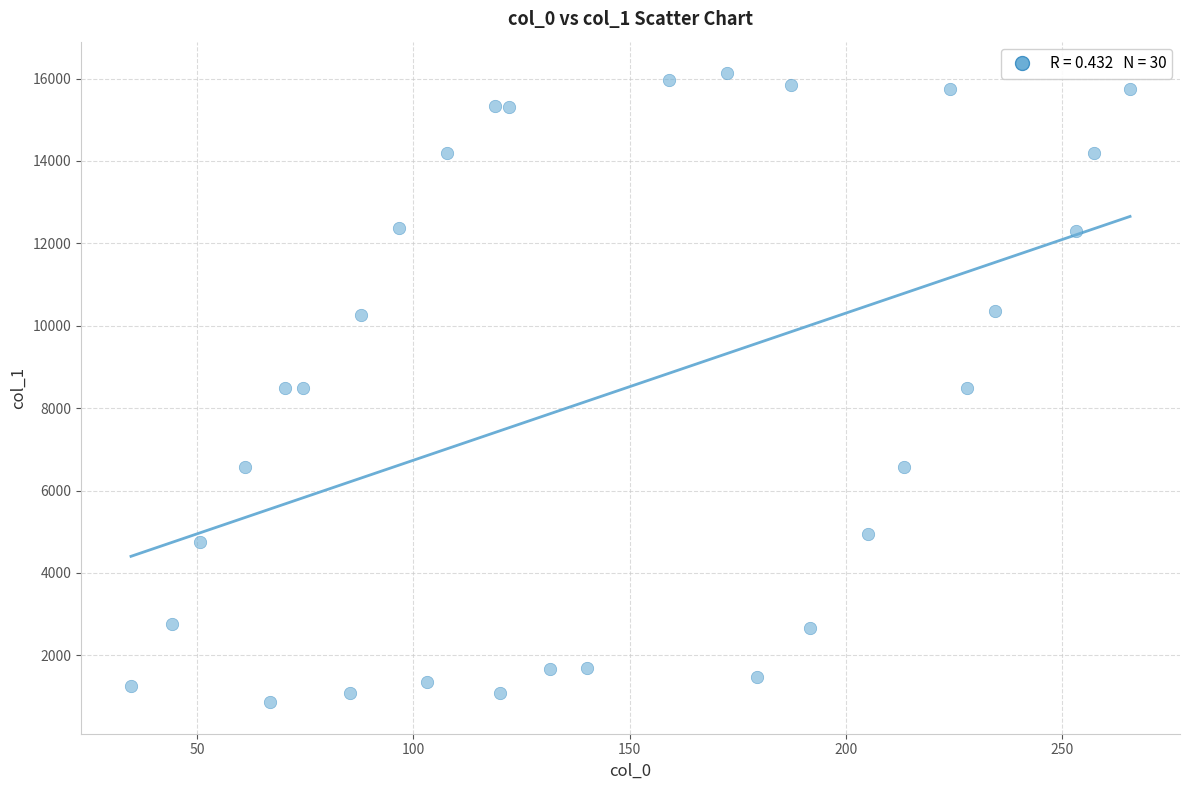

What is the range of X values (max minus min)?

231.0